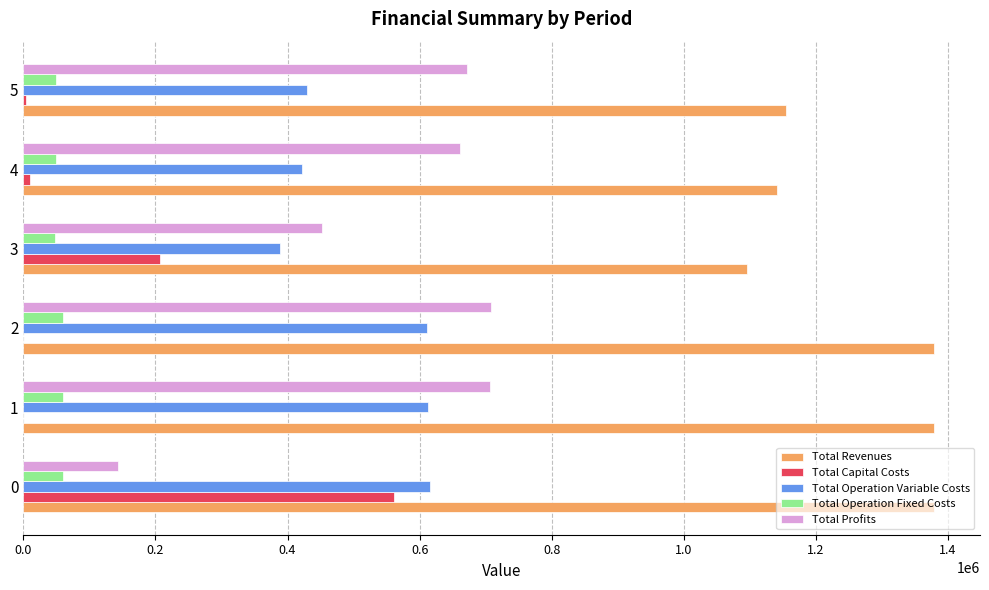

What is the average value of the Total Capital Costs series?

130188.8